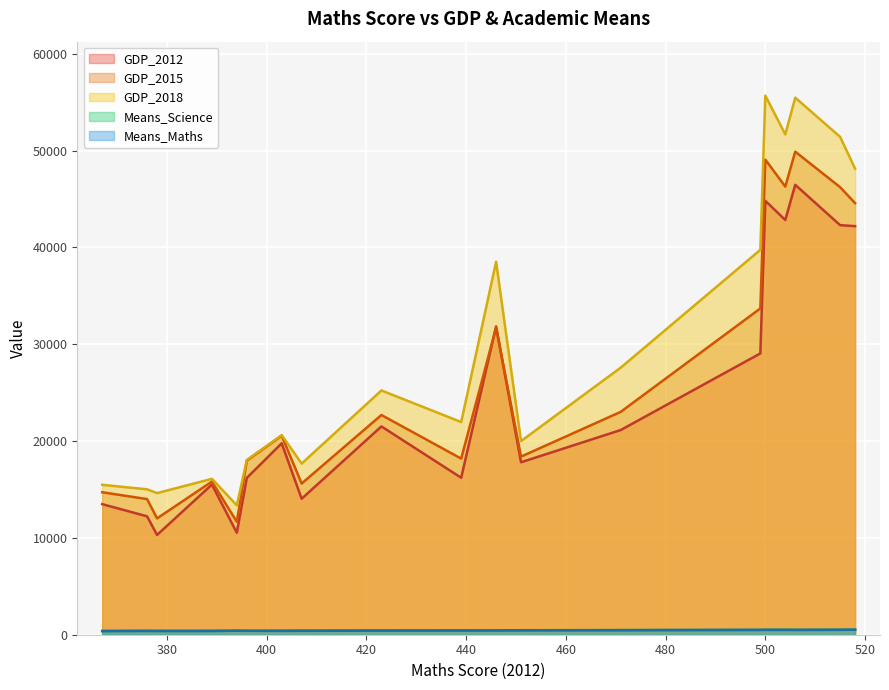

True or false: GDP_2018 and Means_Science cross at least once.

False